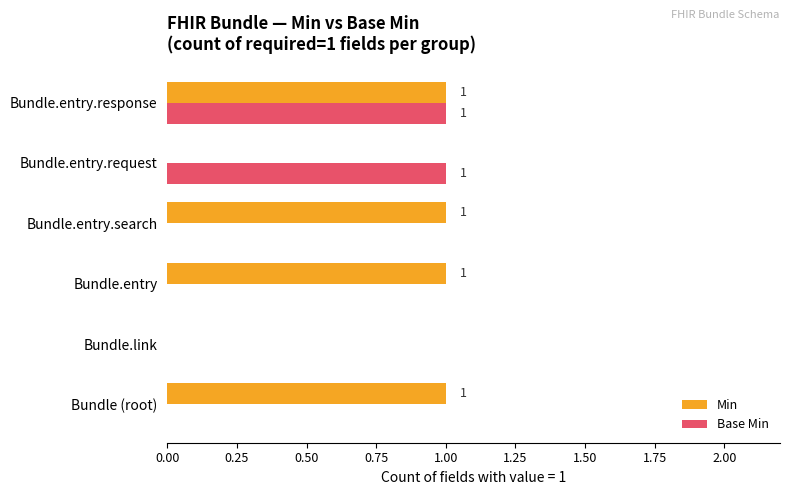

The Base Min series shows 1 at Bundle.entry.request. True or false?

True